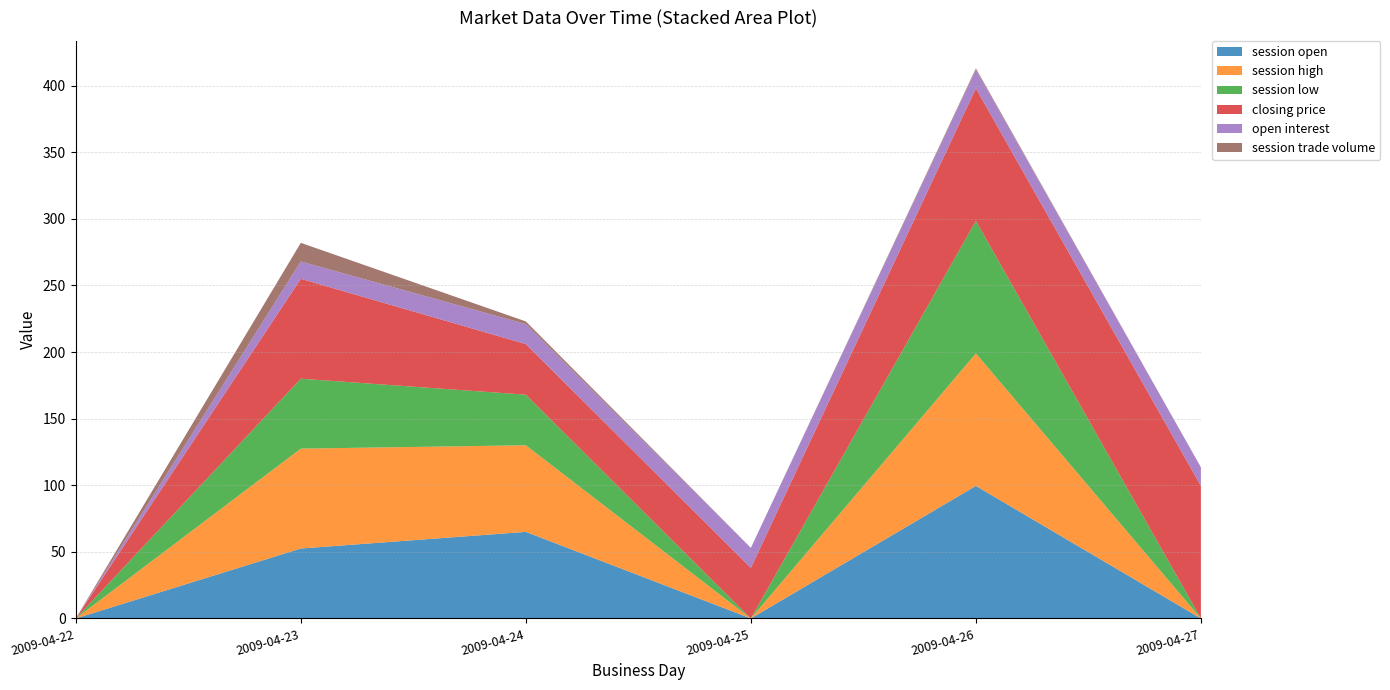

Reading right to left, what are all the values shown in this chart?

session open: 2009-04-27=0.0	2009-04-26=99.5	2009-04-25=0.0	2009-04-24=65.0	2009-04-23=52.5	2009-04-22=0.0
session high: 2009-04-27=0.0	2009-04-26=99.5	2009-04-25=0.0	2009-04-24=65.0	2009-04-23=75.0	2009-04-22=0.0
session low: 2009-04-27=0.0	2009-04-26=99.5	2009-04-25=0.0	2009-04-24=38.0	2009-04-23=52.5	2009-04-22=0.0
closing price: 2009-04-27=99.5	2009-04-26=99.5	2009-04-25=38.0	2009-04-24=38.0	2009-04-23=75.0	2009-04-22=0.0
open interest: 2009-04-27=14.0	2009-04-26=14.0	2009-04-25=15.0	2009-04-24=15.0	2009-04-23=13.0	2009-04-22=0.0
session trade volume: 2009-04-27=0.0	2009-04-26=1.0	2009-04-25=0.0	2009-04-24=2.0	2009-04-23=14.0	2009-04-22=0.0